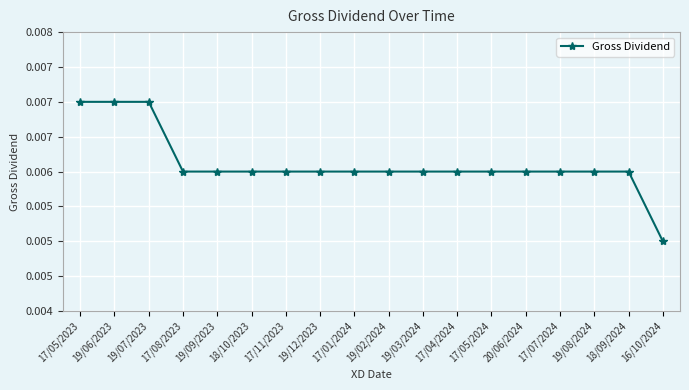

True or false: the data shows 0.0 at 17/11/2023.

False